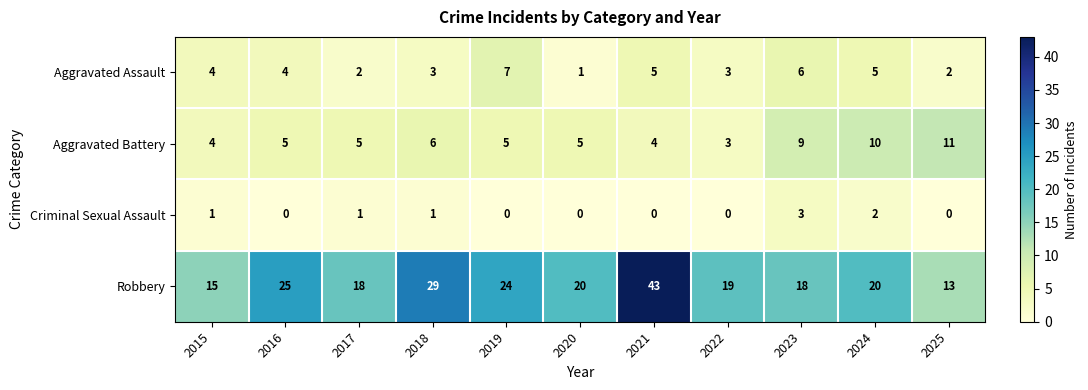

What is the maximum value shown in the chart?

43